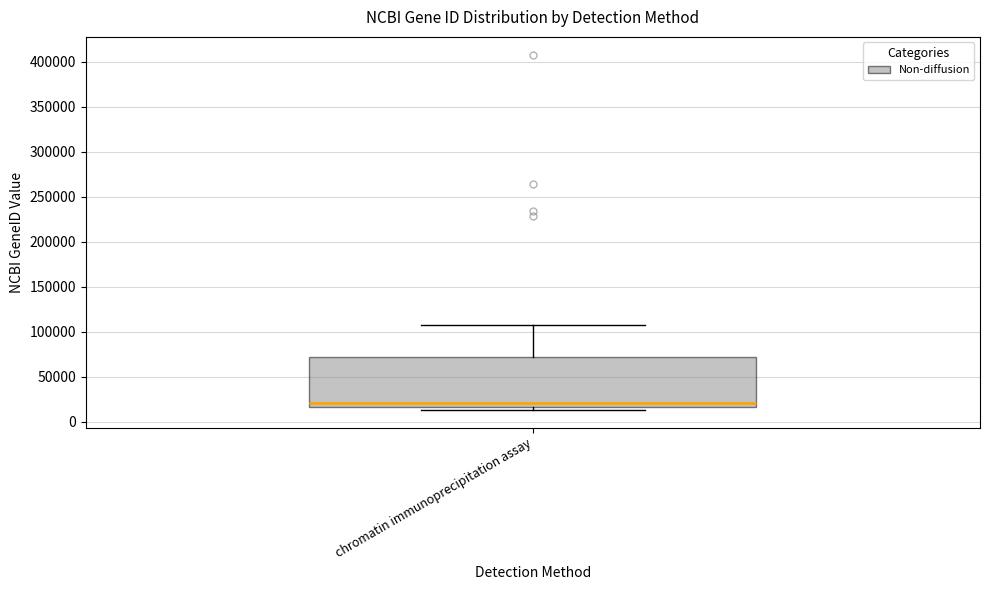

Where is the lower edge of the box for chromatin immunoprecipitation assay on the y-axis? The values are not printed on the chart, so give them approximately, as read against the axis.

15000